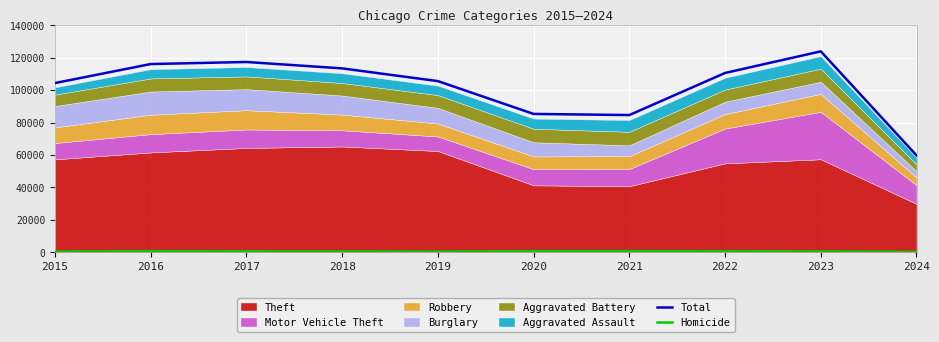

The value of Total at 2016 is 116106. True or false?

True